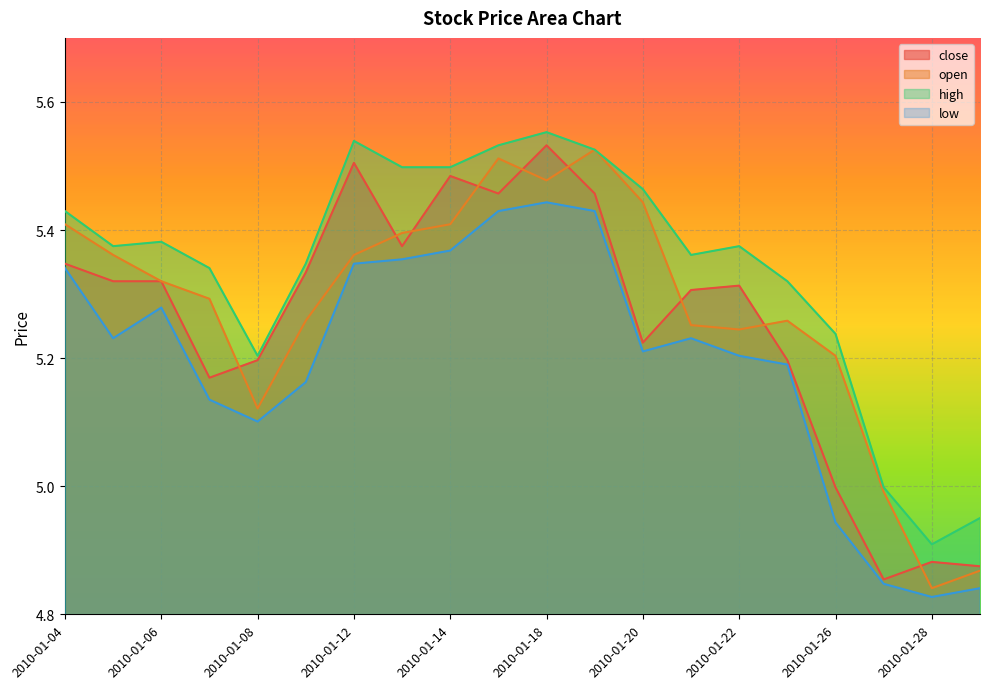

How many categories are shown in the chart?

20